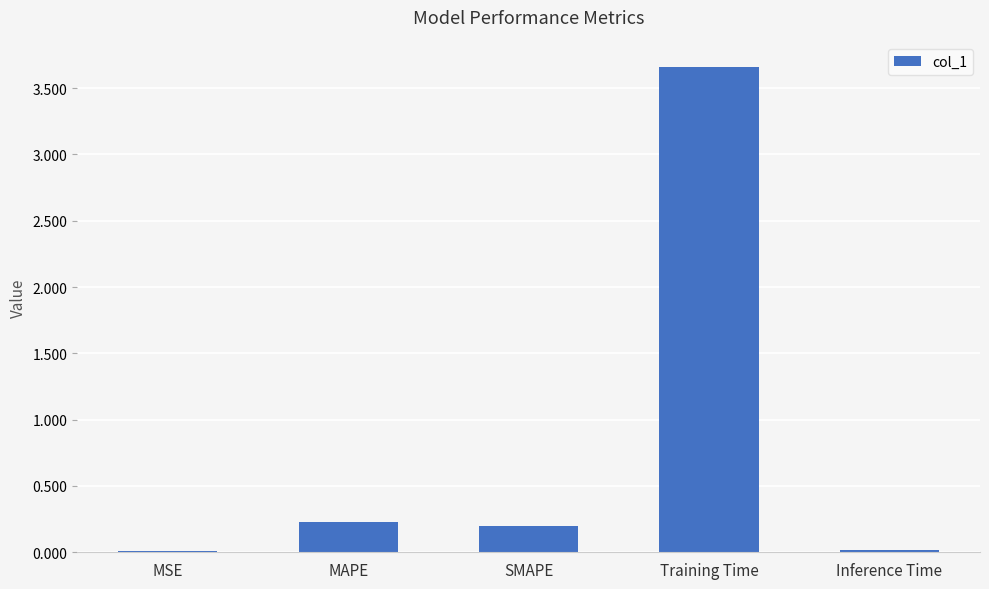

Which label corresponds to the largest value in the chart?

Training Time